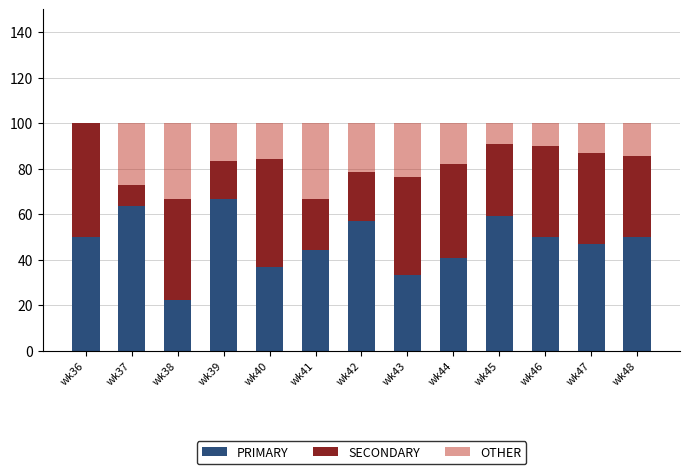

The PRIMARY series shows 36.8 at wk40. True or false?

True